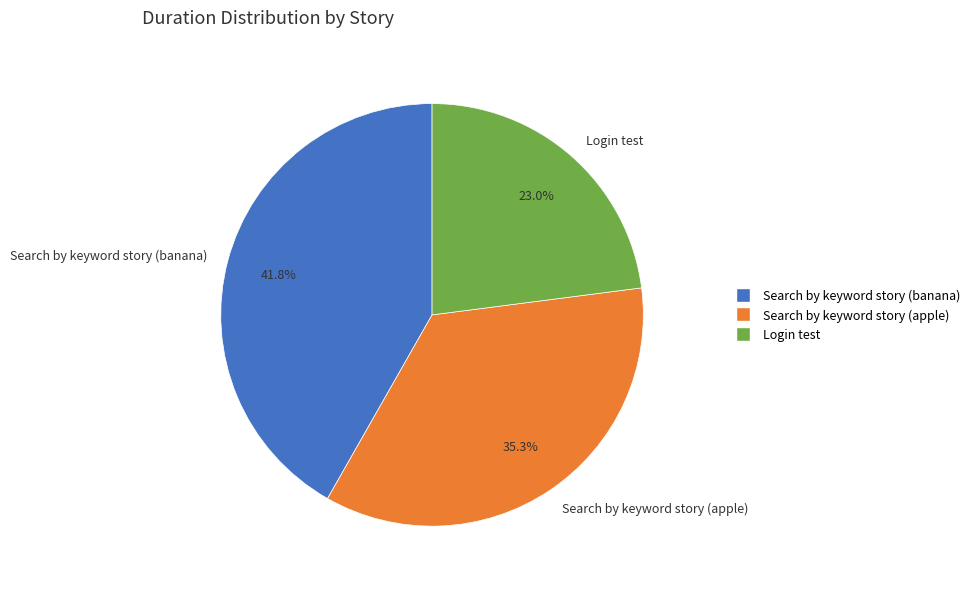

To the nearest percent, what percentage of the pie is Login test?

23%